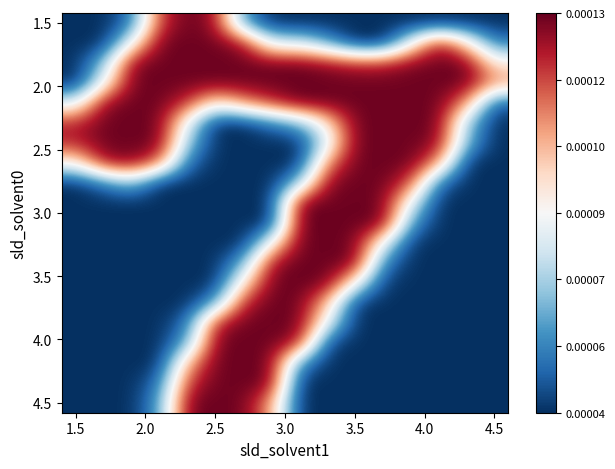

How many distinct data groups are displayed?

20